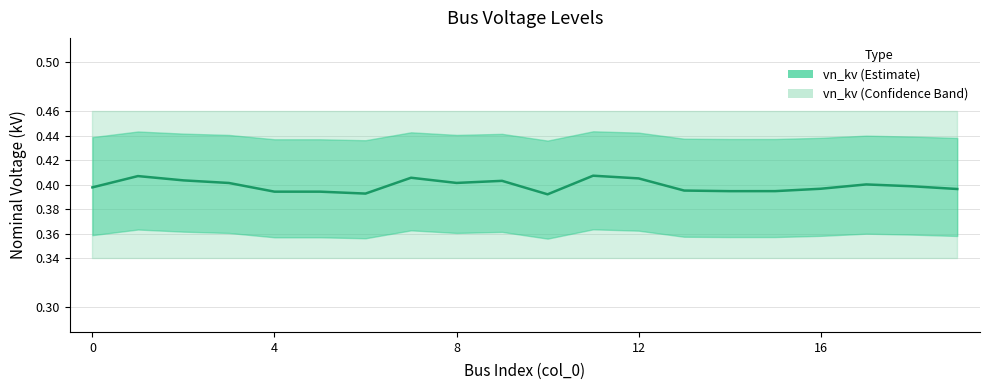

The value at 5 is 0.5. True or false?

False